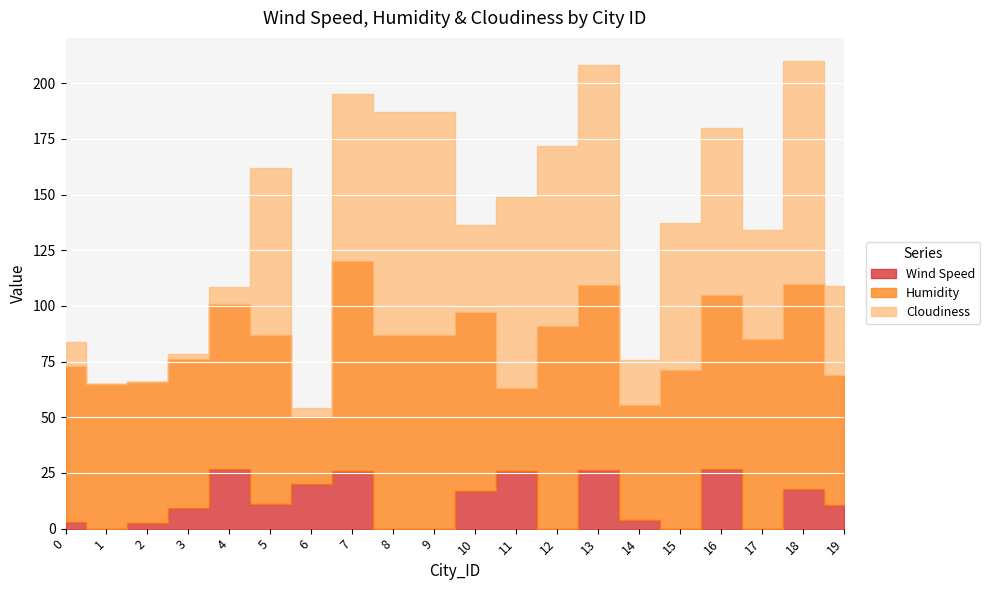

What is the sum of the Cloudiness values at 12 and 17?

130.0